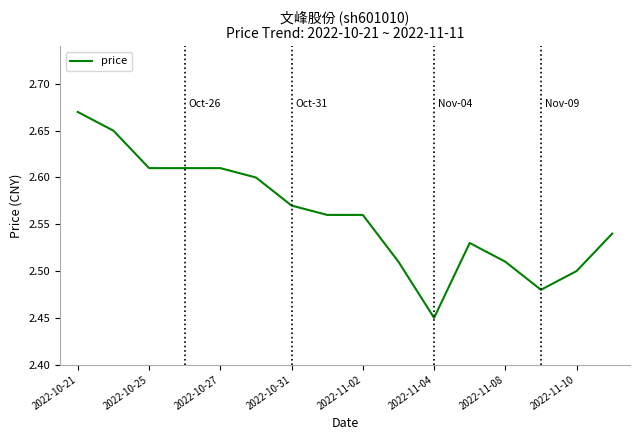

Is this an area chart (filled region under the line)?

No